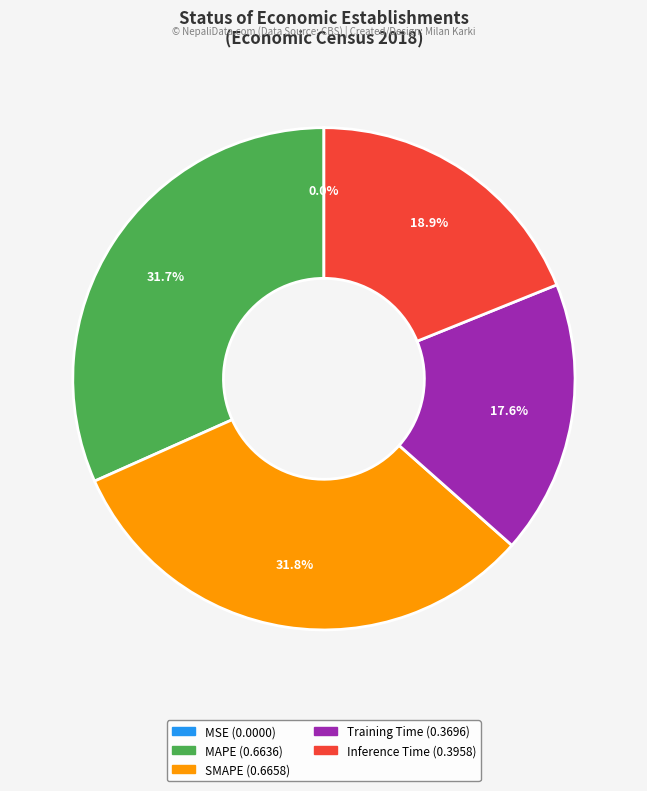

What percentage do Training Time and MAPE together represent?

49.3%